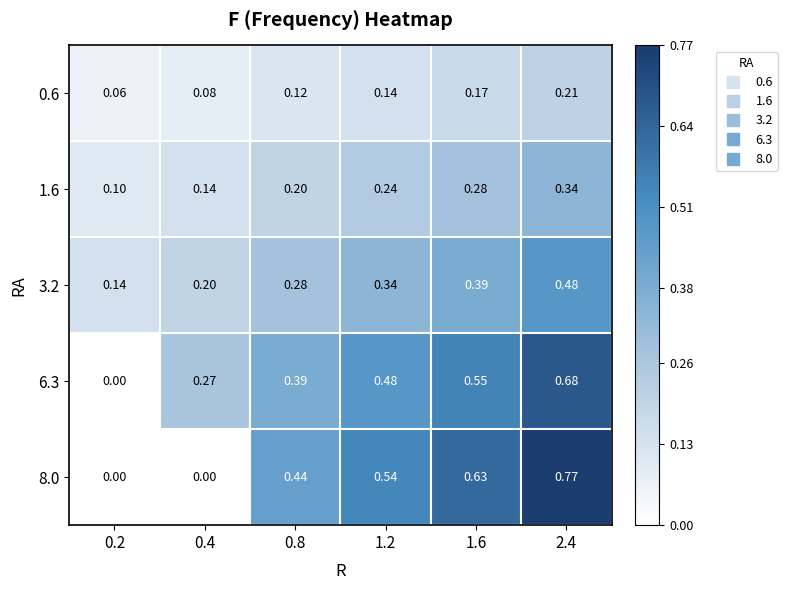

Rank the series by their maximum value, from highest to lowest.

8.0, 6.3, 3.2, 1.6, 0.6